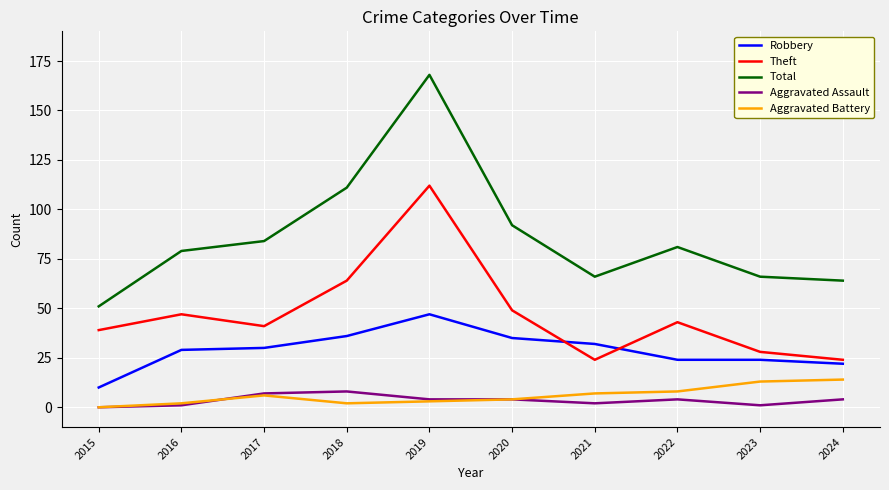

Reading right to left, list all the values displayed in this chart.

Robbery: 22	24	24	32	35	47	36	30	29	10
Theft: 24	28	43	24	49	112	64	41	47	39
Total: 64	66	81	66	92	168	111	84	79	51
Aggravated Assault: 4	1	4	2	4	4	8	7	1	0
Aggravated Battery: 14	13	8	7	4	3	2	6	2	0